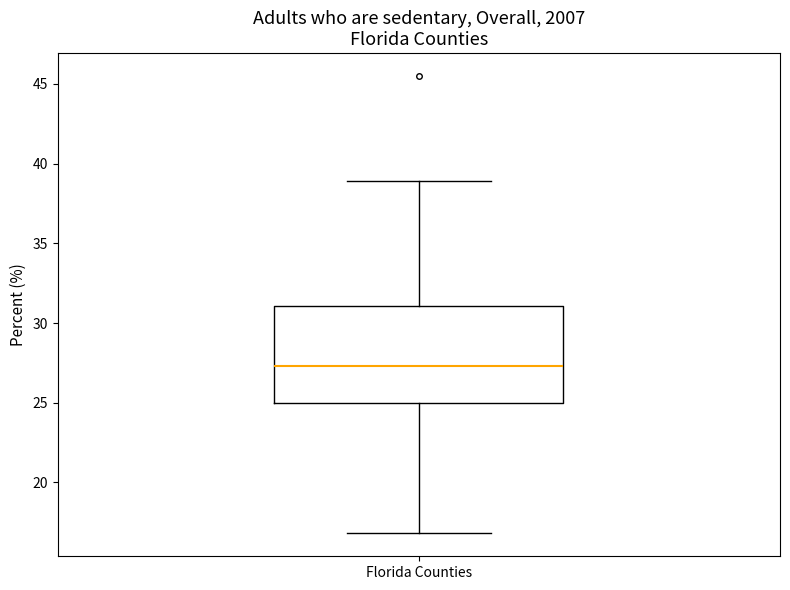

Transcribe this box plot: give where the median line is, the range the box spans, and where the two whiskers end, as read against the y-axis. The values are not printed on the chart, so give them approximately, as read against the axis.

median 27.5, box 25.0 to 31.0, whiskers 17.0 to 39.0